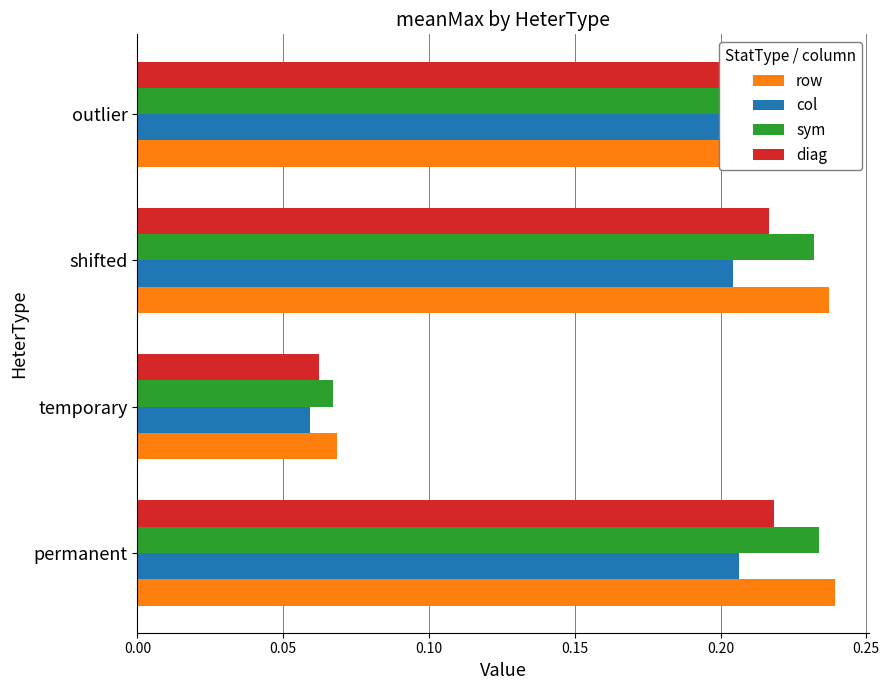

What is the difference between the maximum and minimum values in the sym series?

0.2